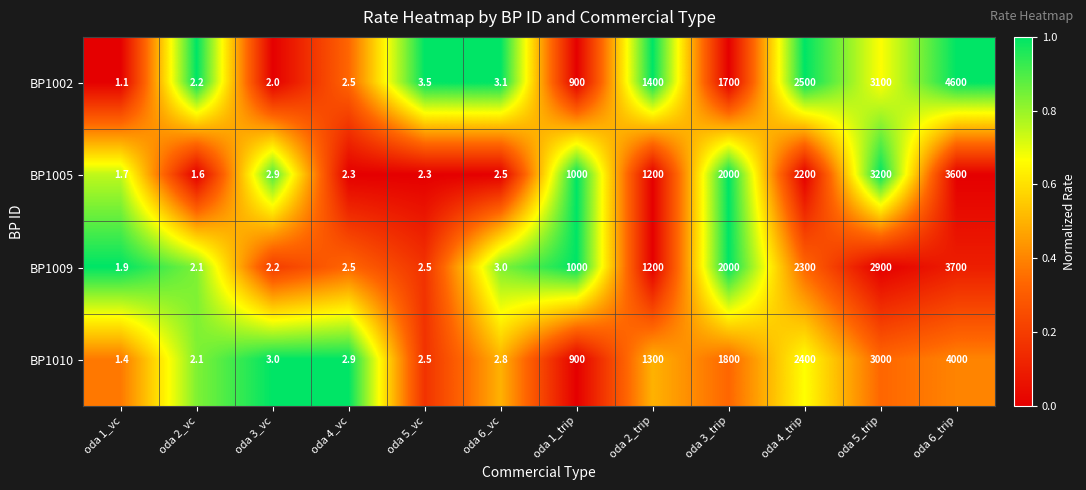

What is the total value across all series at oda 2_vc?

8.0